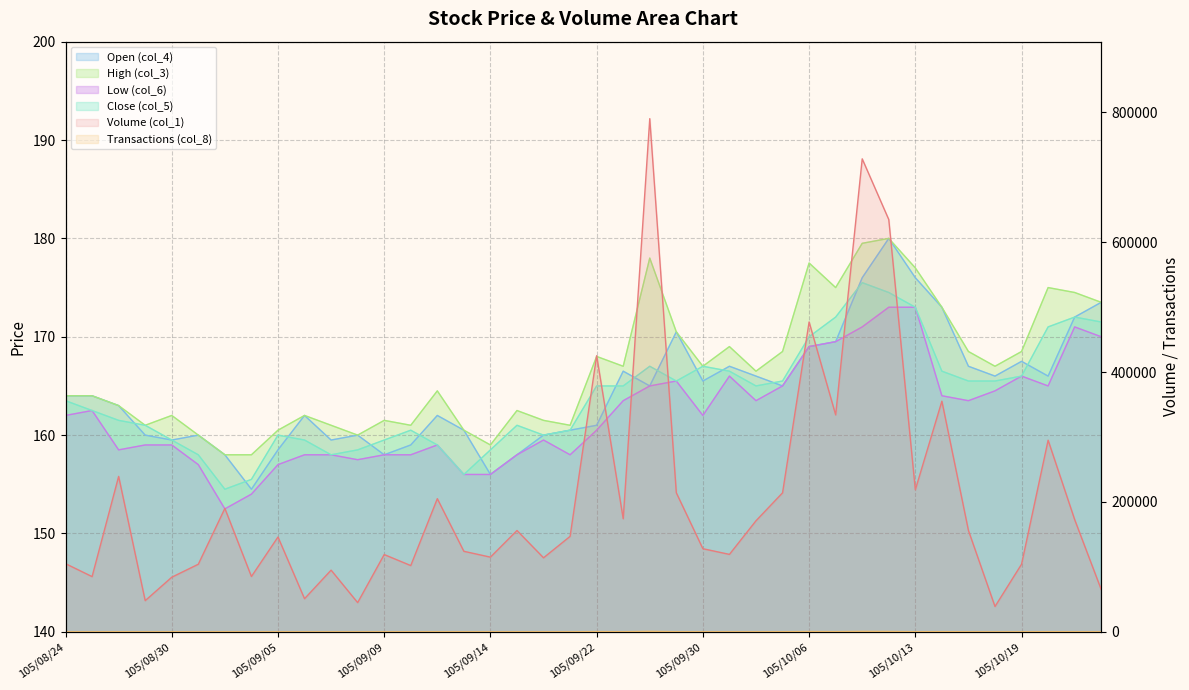

Count the number of data series in this chart.

6